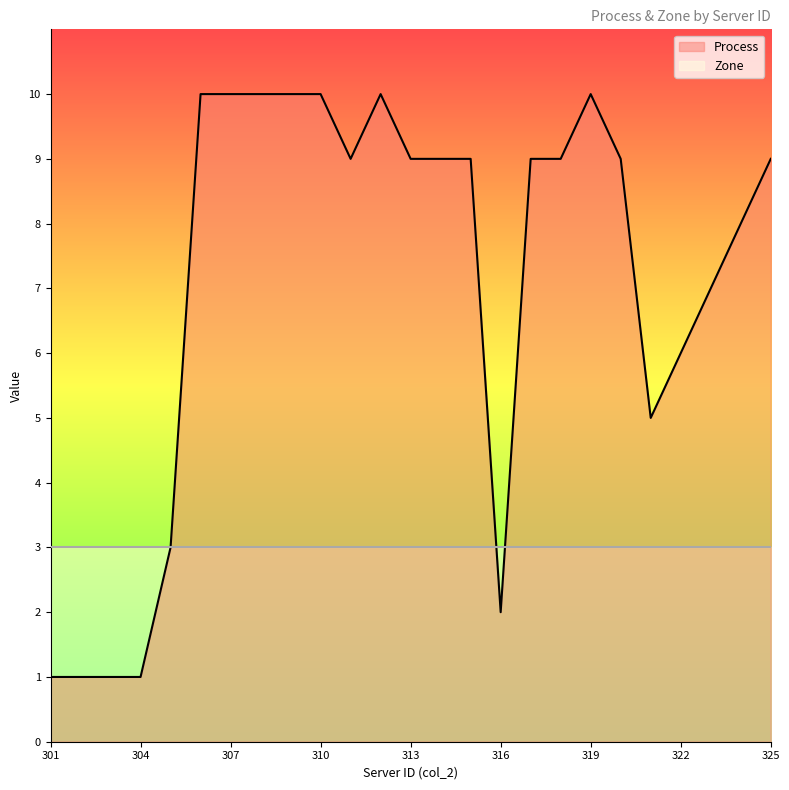

How many points are higher than both their immediate neighbors (excluding endpoints)?

2